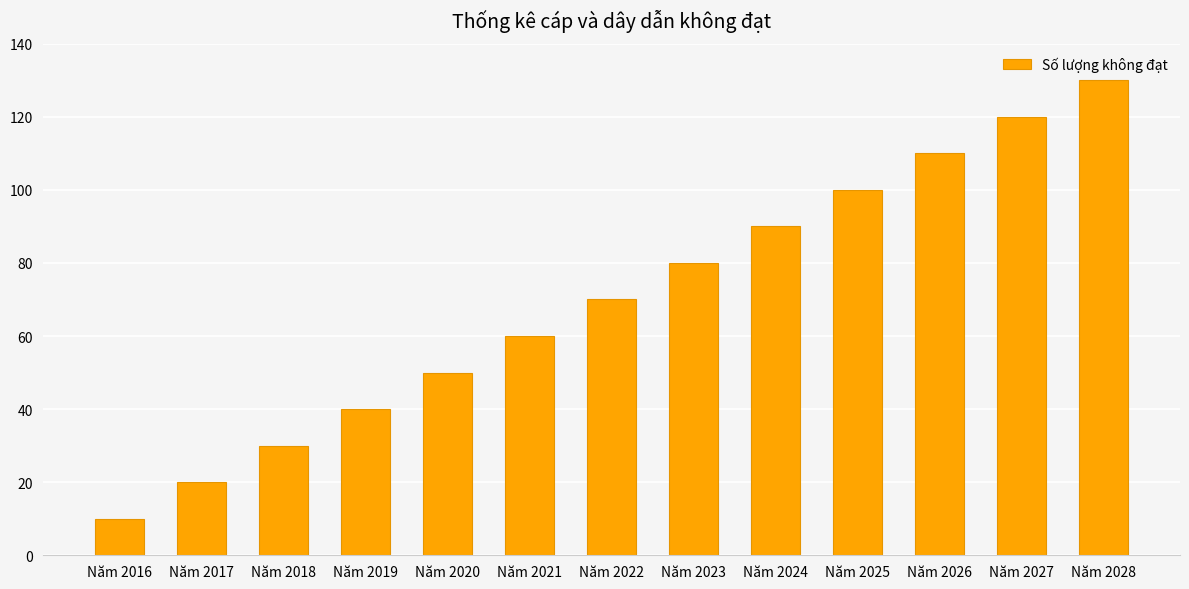

How many distinct data groups are displayed?

1